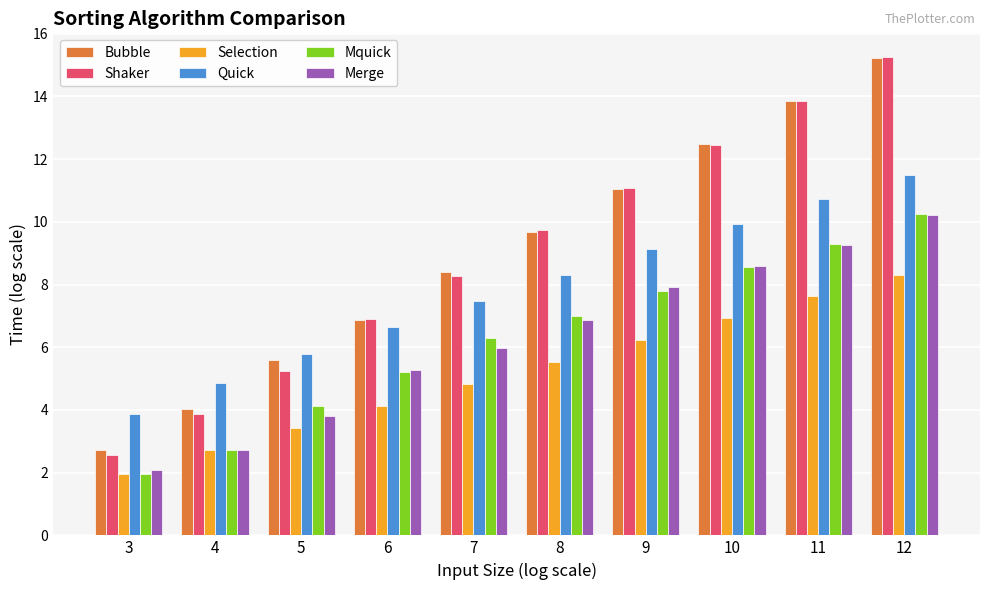

At how many categories does at least one series exceed 2?

10